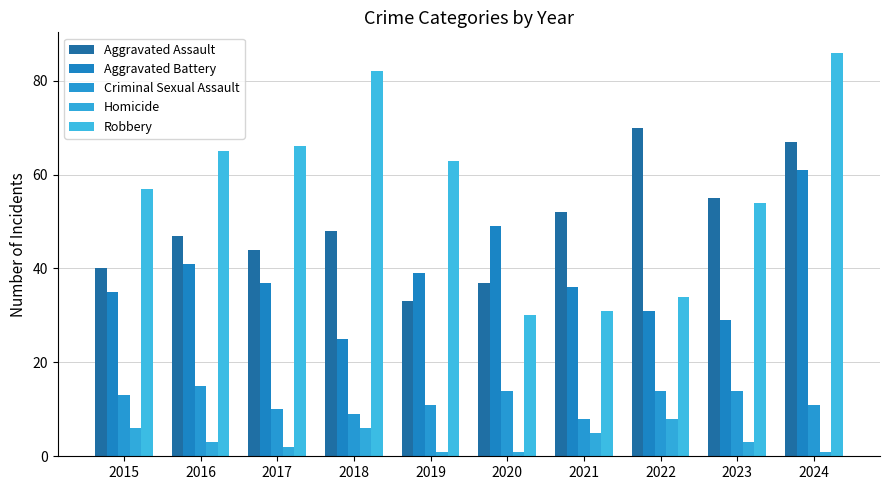

Reading left to right, transcribe all the data shown in this chart.

Aggravated Assault: 40	47	44	48	33	37	52	70	55	67
Aggravated Battery: 35	41	37	25	39	49	36	31	29	61
Criminal Sexual Assault: 13	15	10	9	11	14	8	14	14	11
Homicide: 6	3	2	6	1	1	5	8	3	1
Robbery: 57	65	66	82	63	30	31	34	54	86